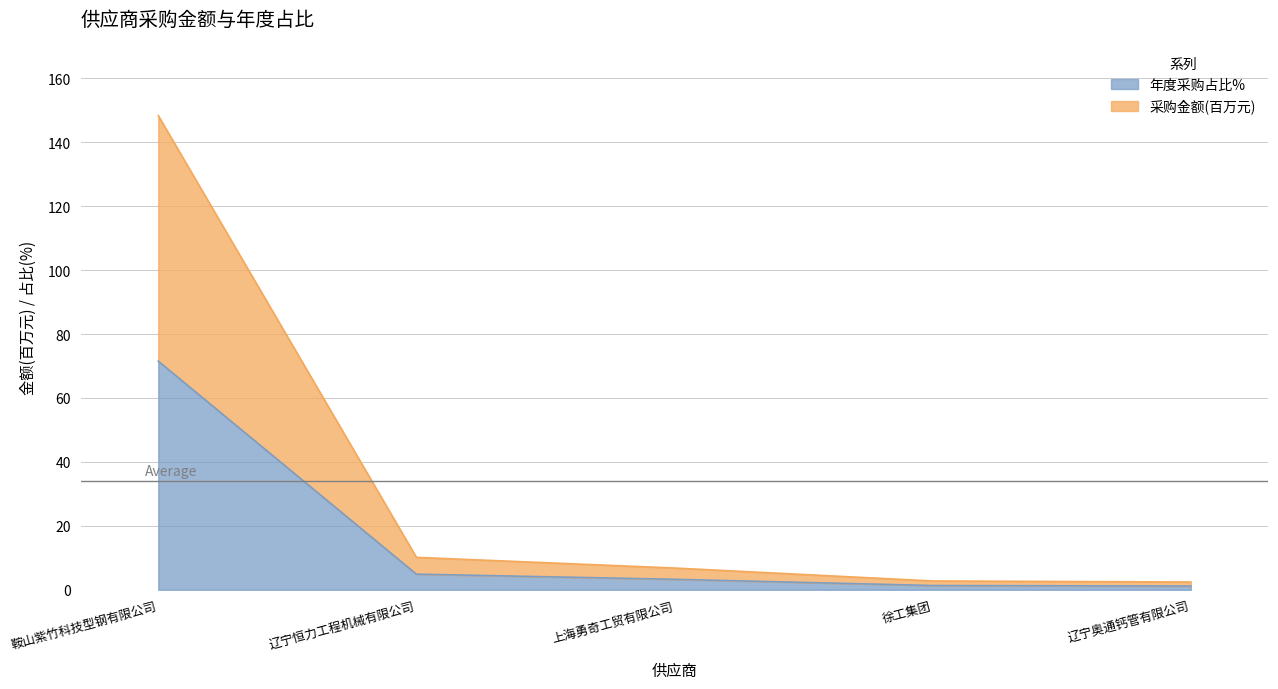

What are all the series names shown in the legend?

年度采购占比%, 采购金额(百万元)